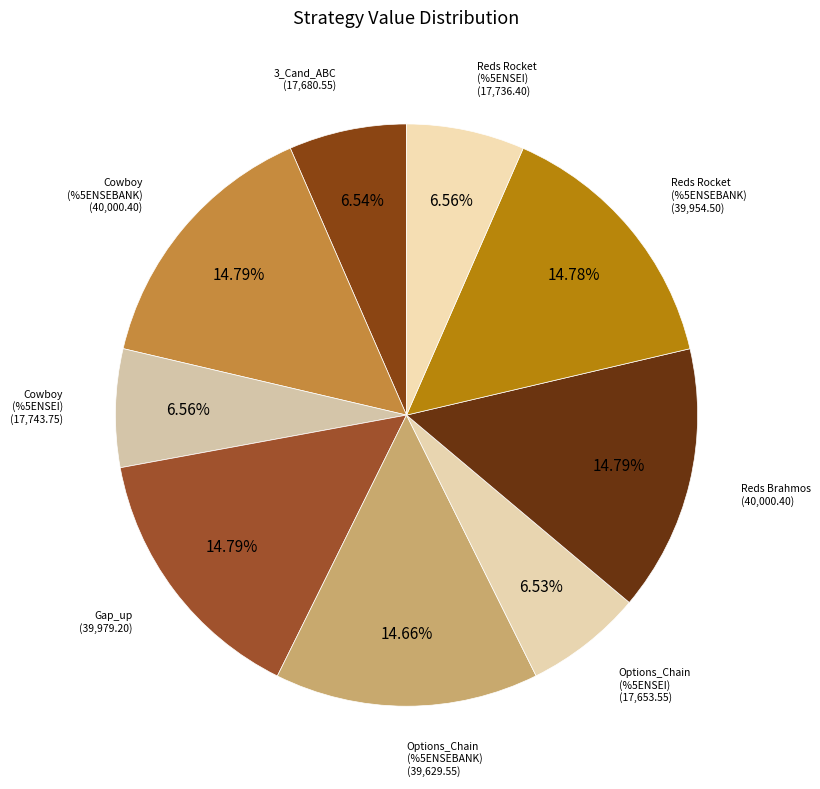

Approximately how many times larger is the value at Reds Rocket (%5ENSEBANK) compared to Gap_up?

1.0